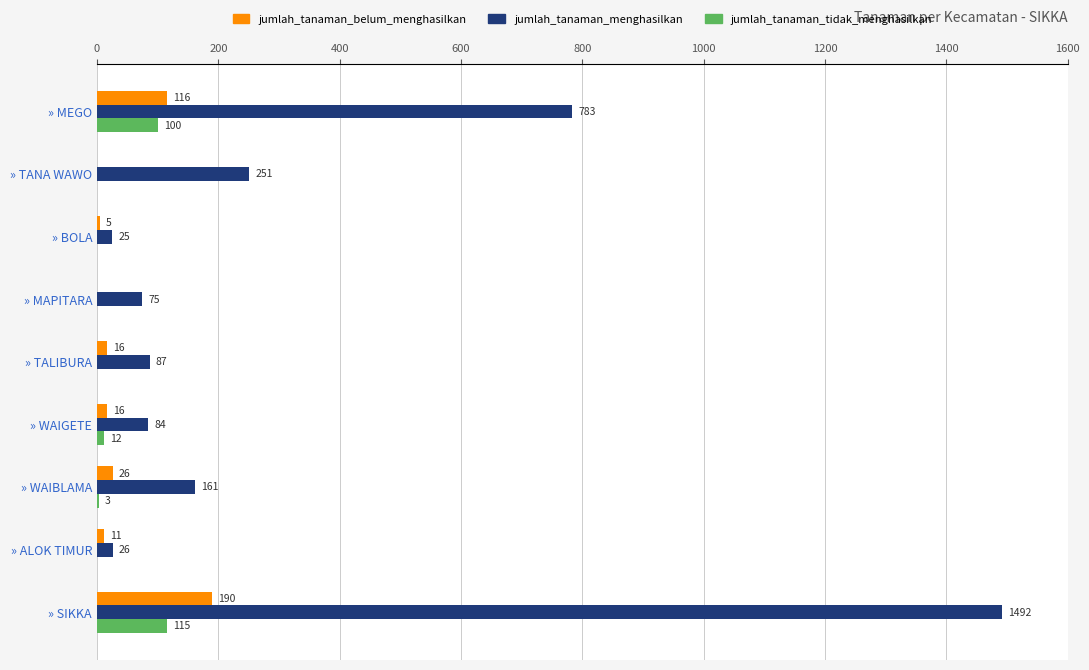

True or false: jumlah_tanaman_belum_menghasilkan has a value of 26 at » WAIBLAMA.

True